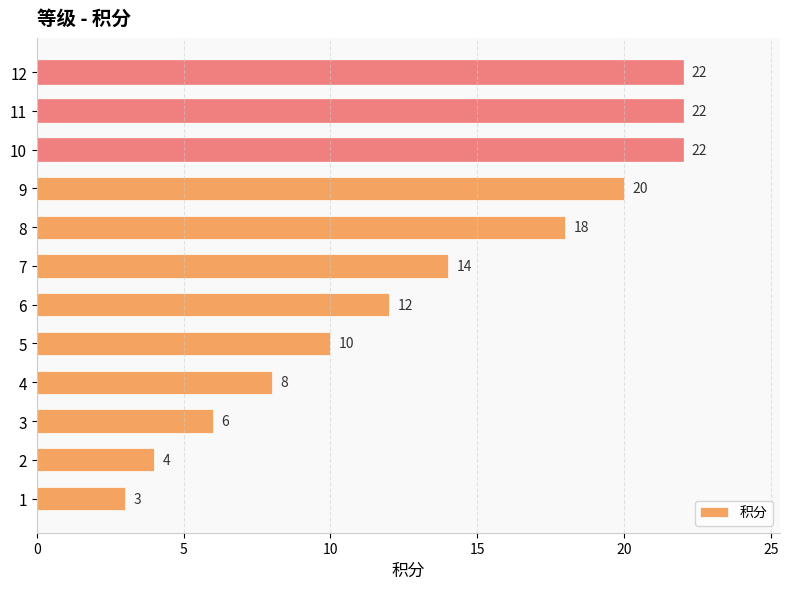

How many values are between 8 and 22?

9